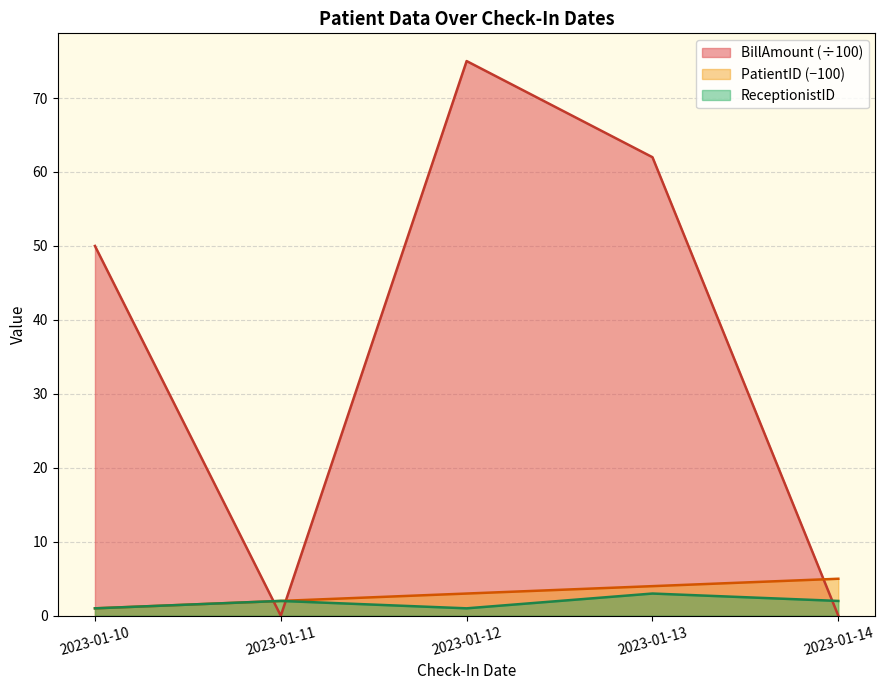

Where is the first local minimum for BillAmount?

2023-01-11